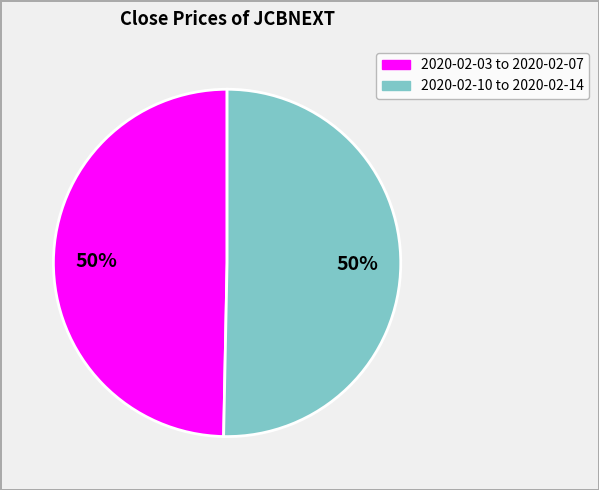

To the nearest percent, what is the average slice percentage?

50%